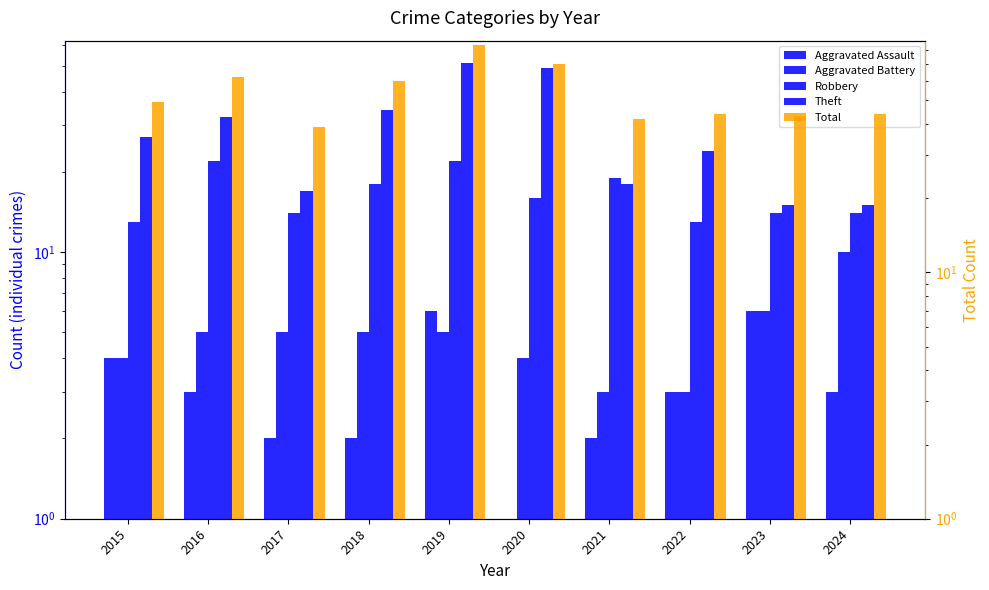

What are all the series names shown in the legend?

Aggravated Assault, Aggravated Battery, Robbery, Theft, Total